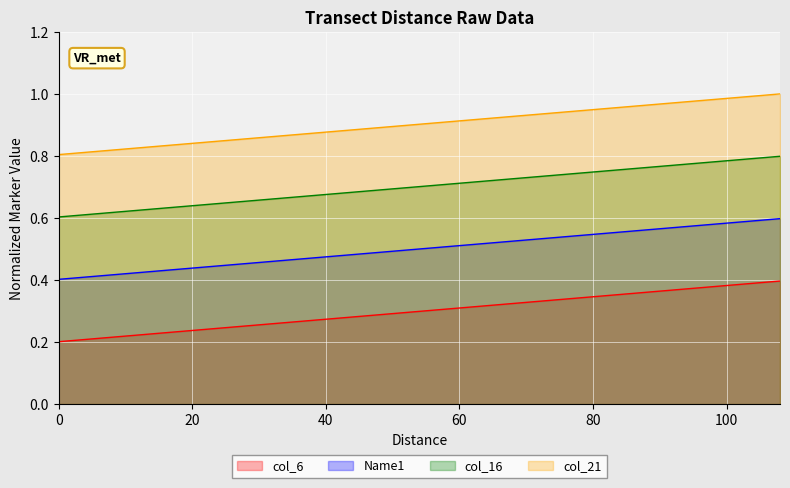

True or false: col_6 and Name1 intersect in this chart.

False